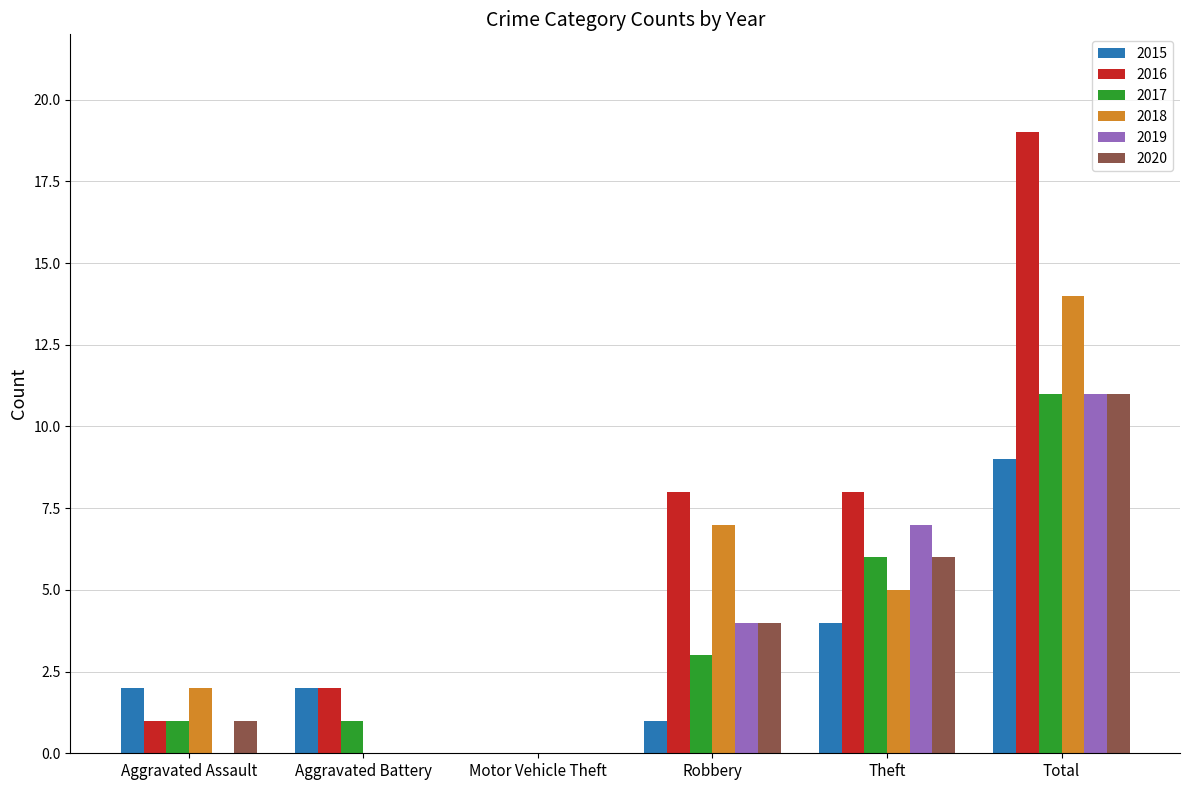

What are all the series names shown in the legend?

2015, 2016, 2017, 2018, 2019, 2020